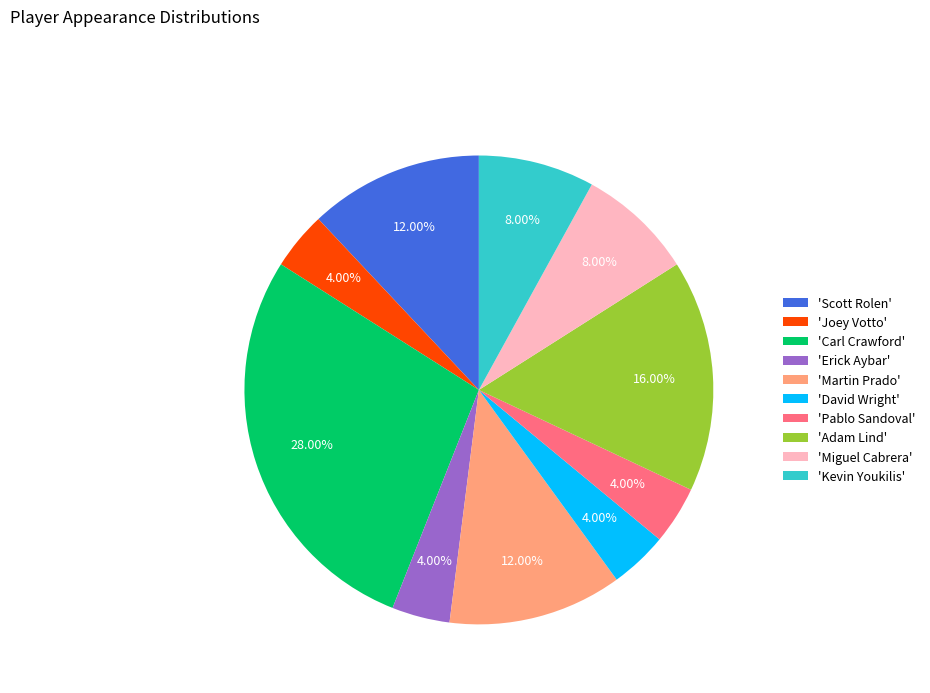

What is the largest slice in the pie chart?

'Carl Crawford'